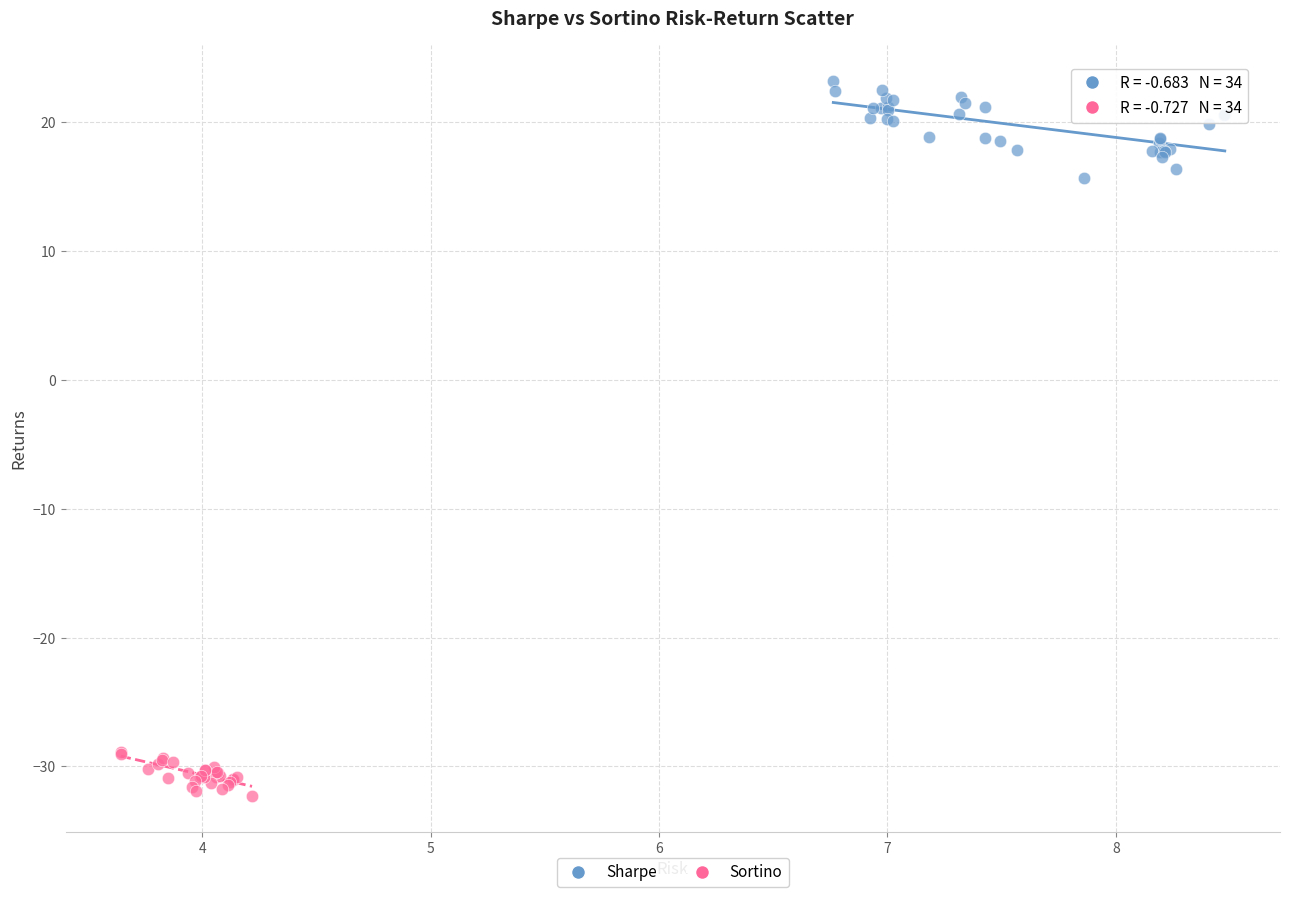

Which series reaches the maximum Y coordinate?

Sharpe